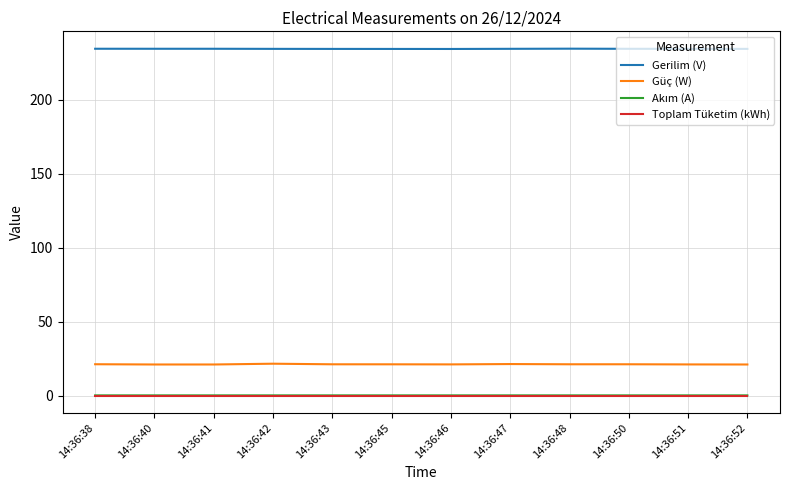

True or false: Toplam Tüketim (kWh) has a value of 0.1 at 14:36:52.

True